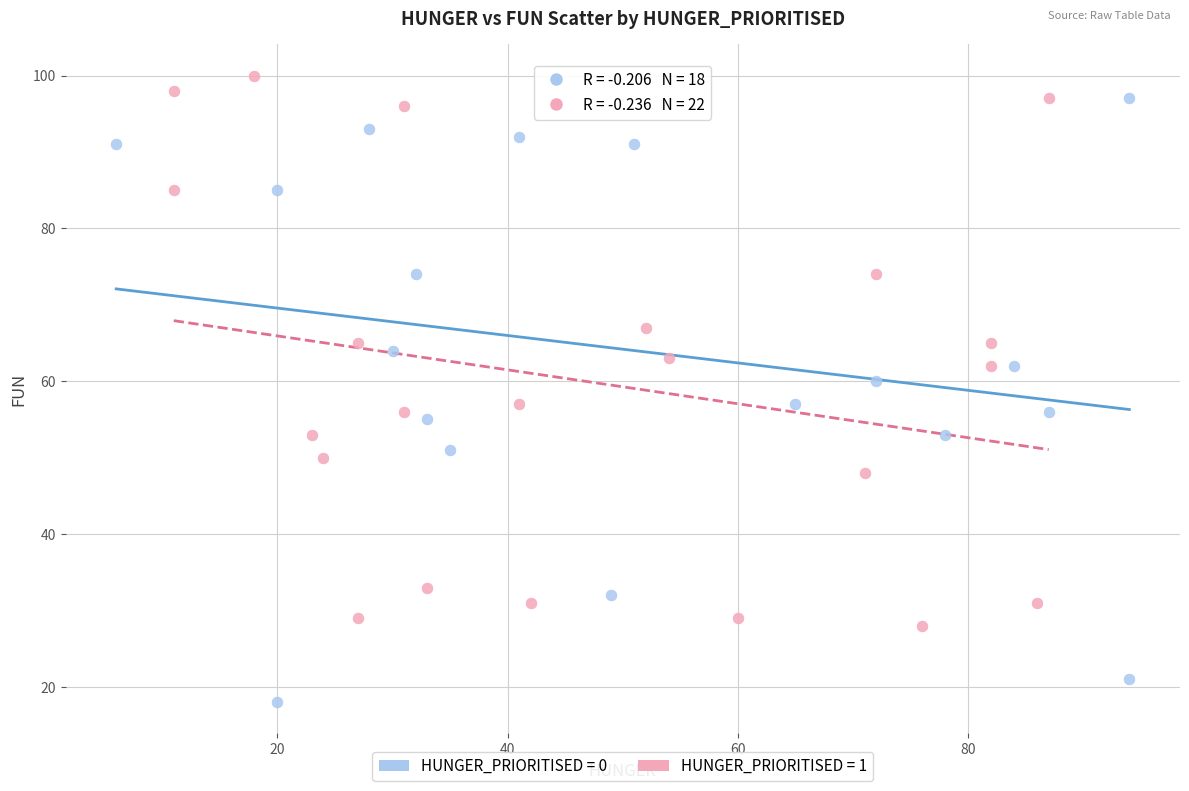

What are all the series names shown in the legend?

HUNGER_PRIORITISED = 0, HUNGER_PRIORITISED = 1